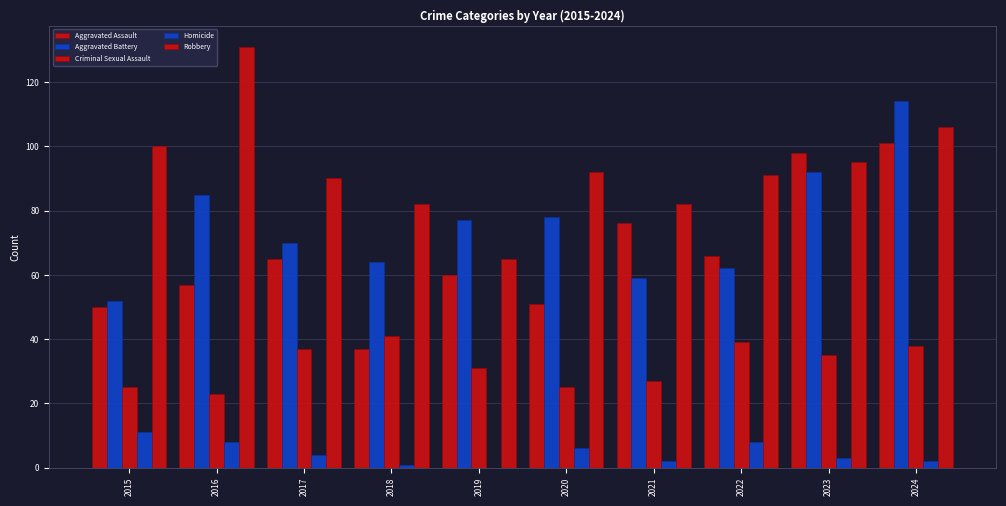

How many series are shown in this chart?

5